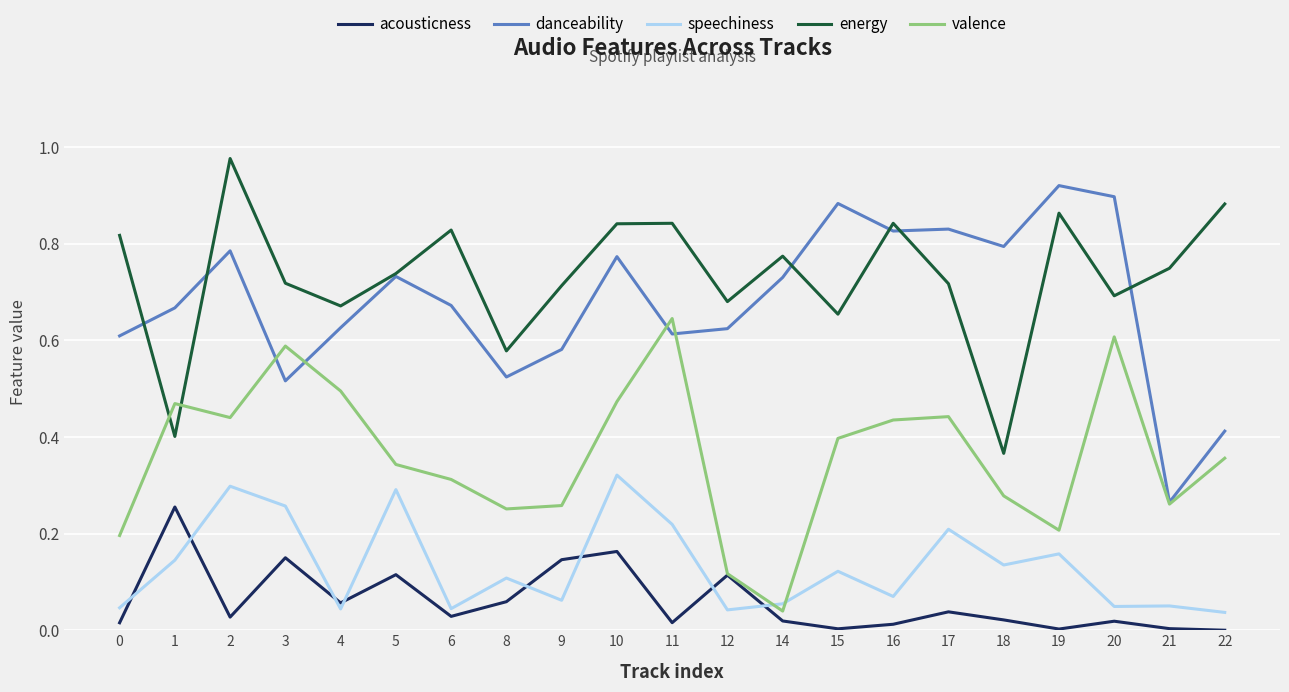

Is it true that valence equals 0.2 at 0?

True